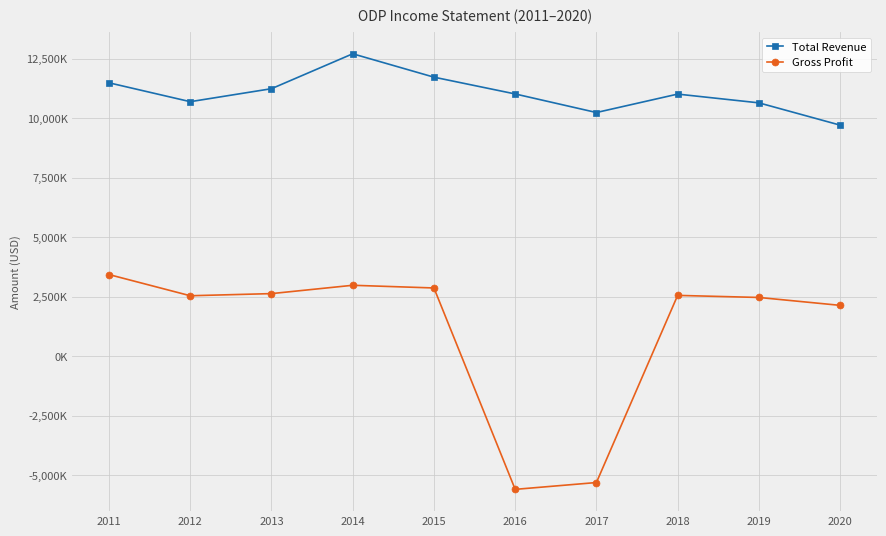

How many interior local peaks does the Total Revenue series have?

2